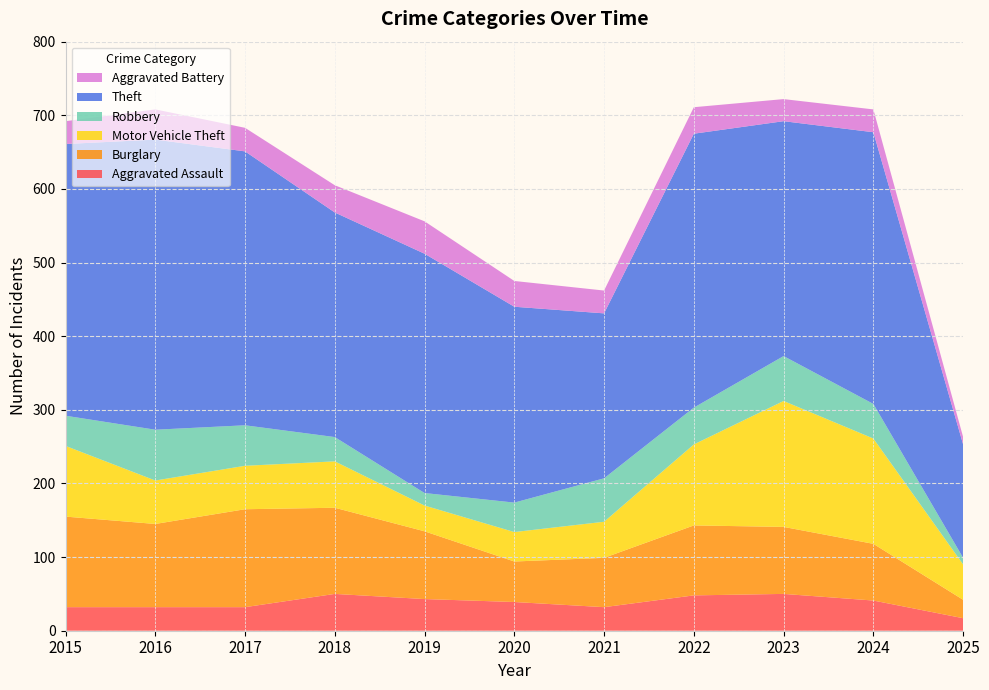

Reading left to right, transcribe all the data shown in this chart.

Aggravated Assault: 32	32	32	50	43	39	32	48	50	41	17
Burglary: 123	113	133	117	92	55	67	95	91	77	25
Motor Vehicle Theft: 96	59	59	63	35	40	49	110	171	143	48
Robbery: 41	69	55	33	17	40	59	50	61	47	9
Theft: 369	394	372	305	325	266	224	372	319	369	154
Aggravated Battery: 31	41	32	37	44	35	31	36	30	31	10